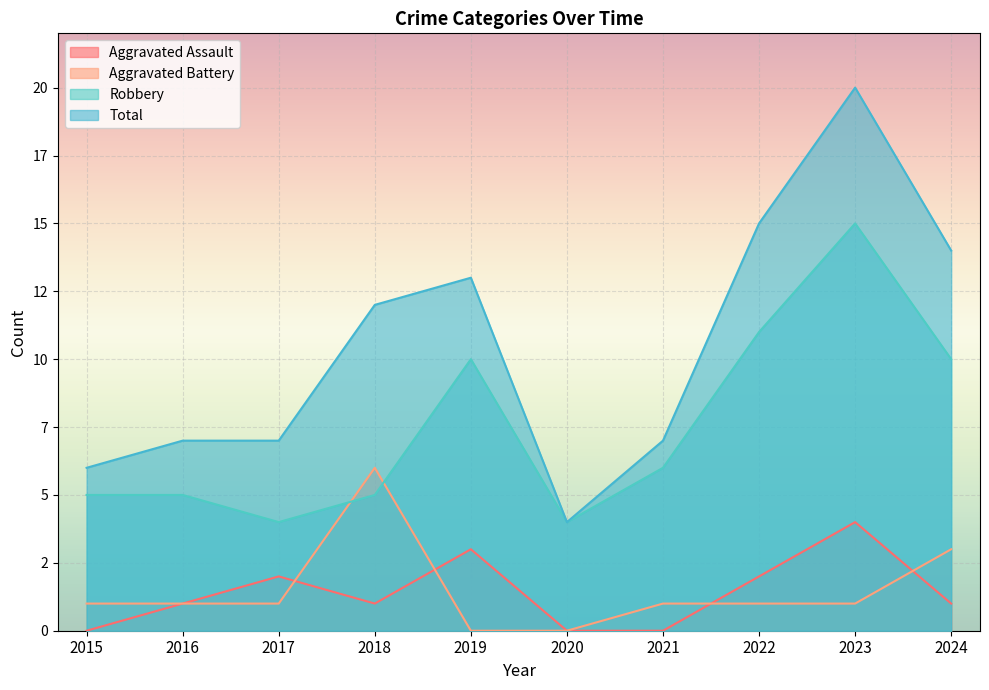

What is the maximum value for Aggravated Assault?

4